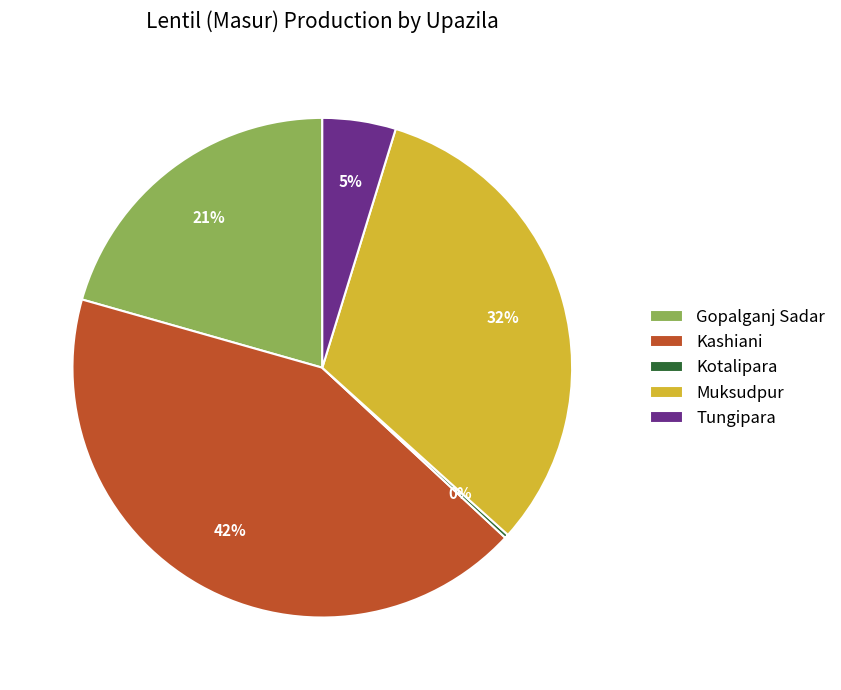

Do Gopalganj Sadar and Muksudpur together represent more than half of the pie?

Yes